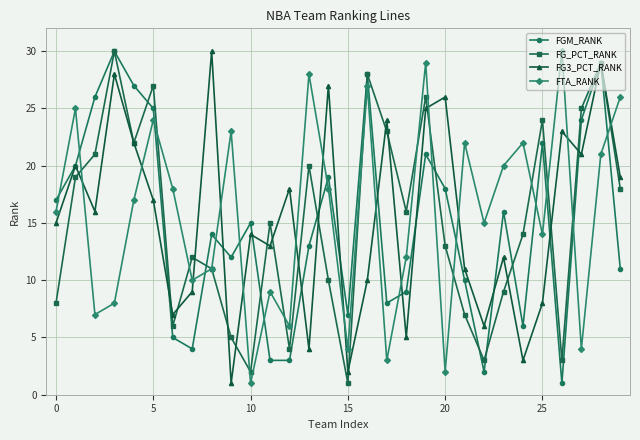

How many intersections are there between FGM_RANK and FTA_RANK?

15